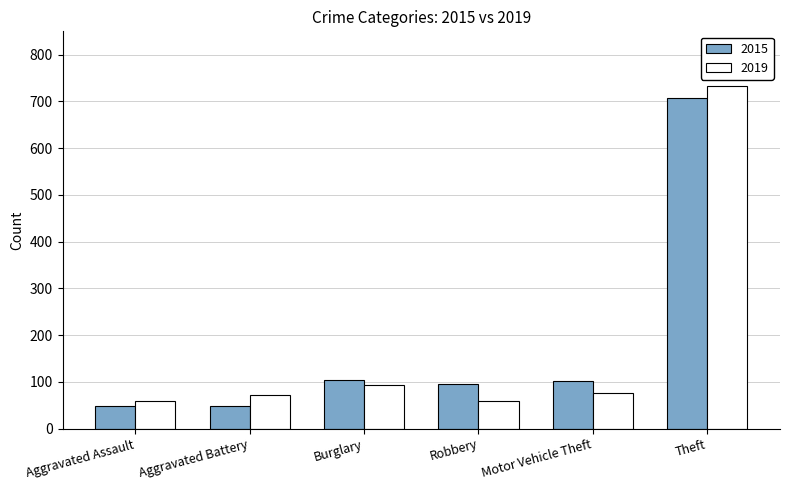

How many values in the 2019 series are below 75?

3